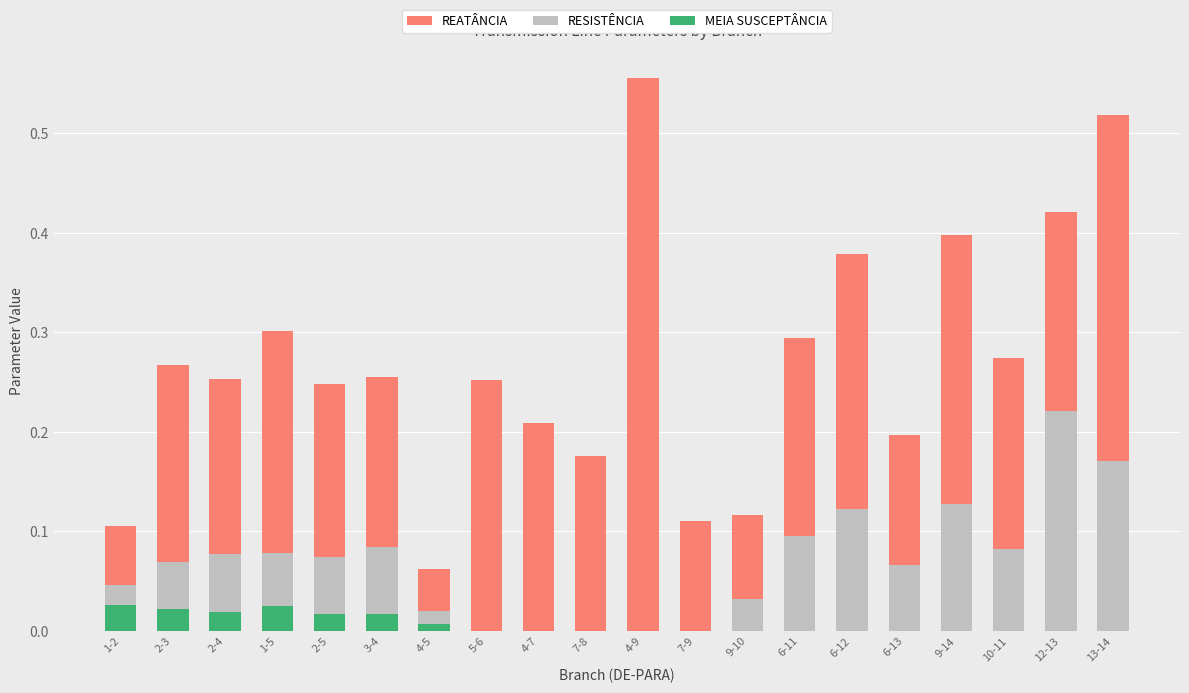

Is it true that MEIA SUSCEPTÂNCIA equals 0.0 at 2-5?

True